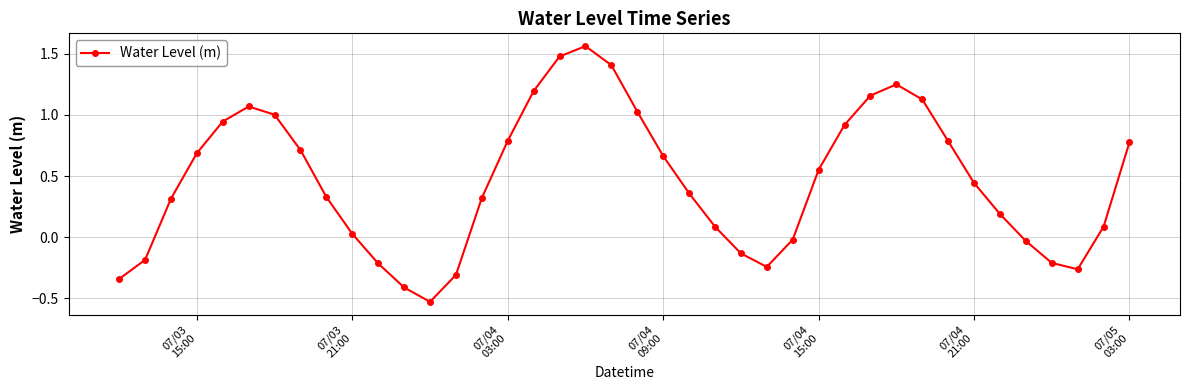

Count the number of values greater than 0.

28